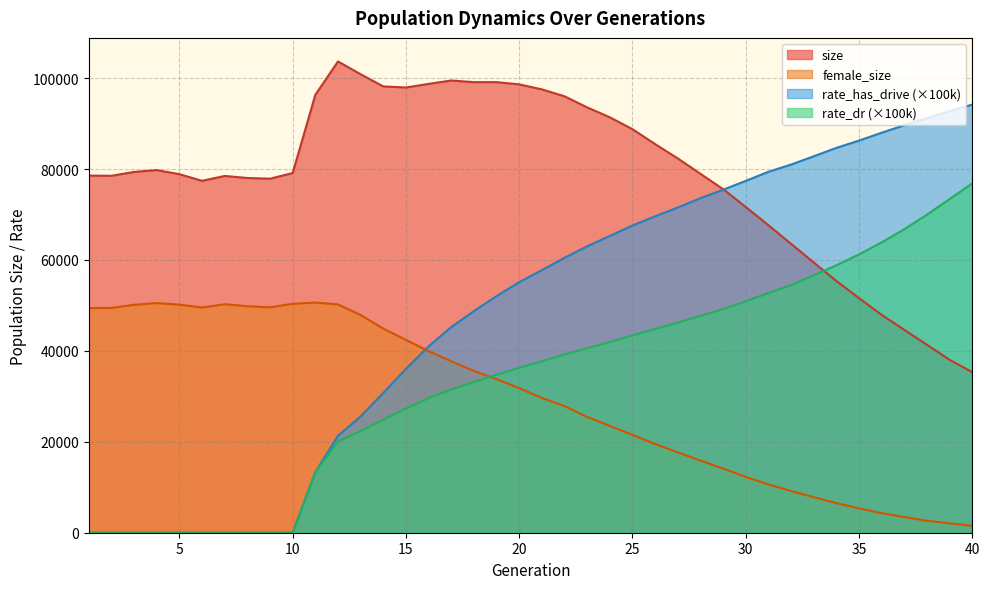

Which label corresponds to the smallest value in the chart?

1